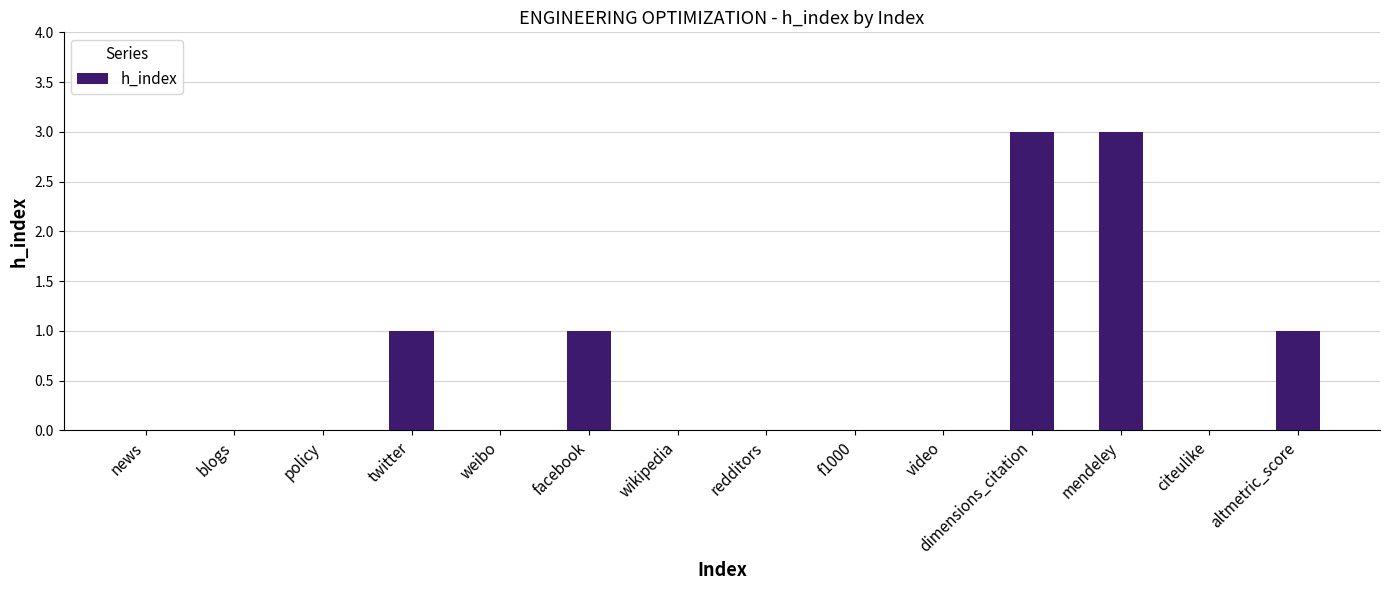

Count the number of categories in the chart.

14